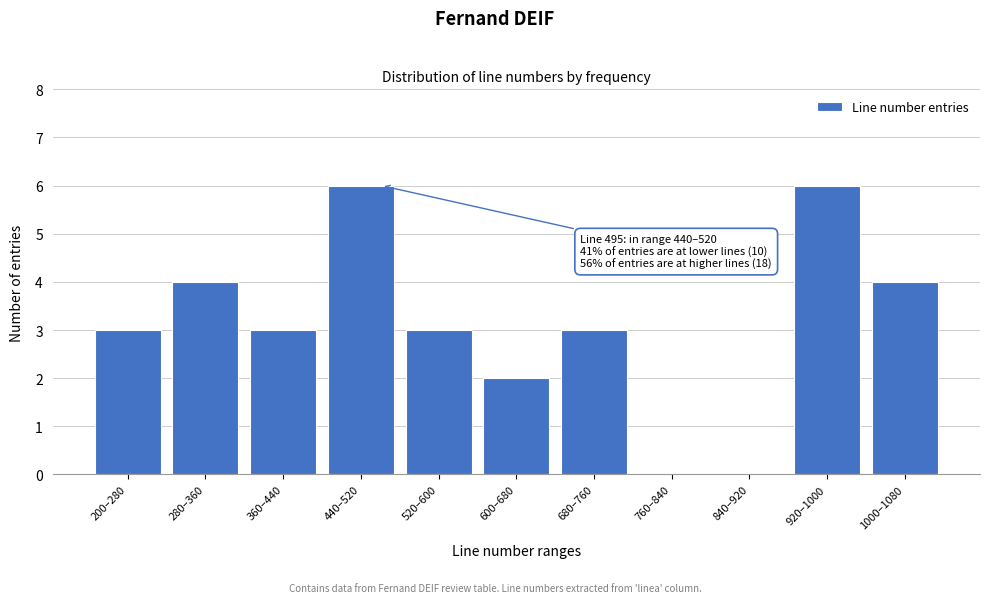

Reading left to right, what are all the values shown in this chart?

200–280=3	280–360=4	360–440=3	440–520=6	520–600=3	600–680=2	680–760=3	760–840=0	840–920=0	920–1000=6	1000–1080=4